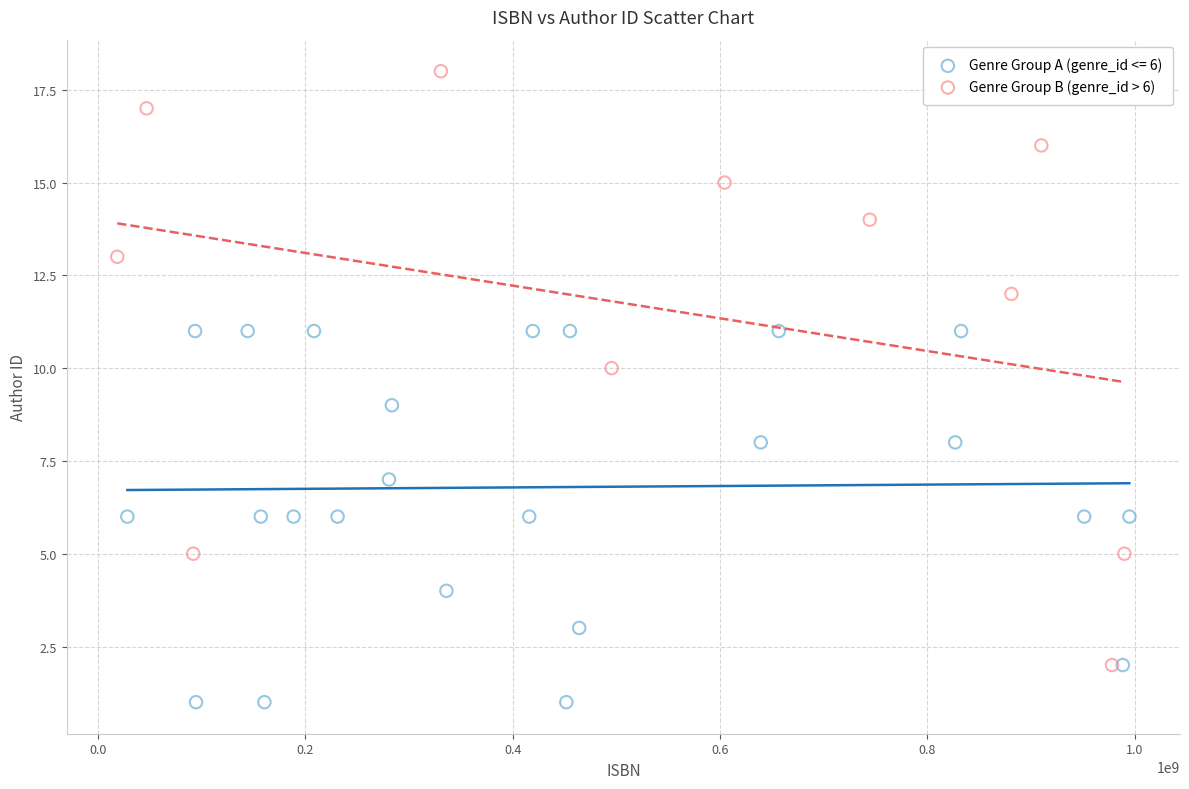

Which series contains the lowest Y value?

Genre Group A (genre_id <= 6)